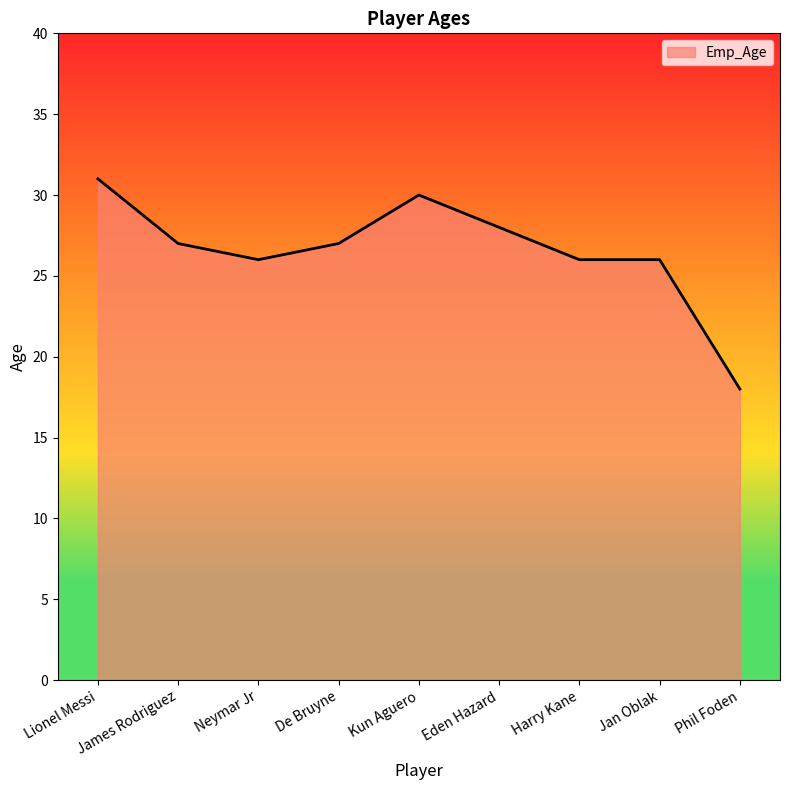

What position from the left is Phil Foden?

9